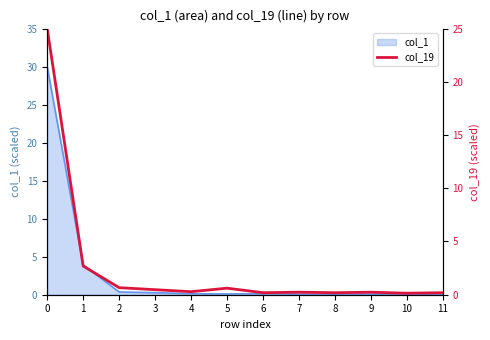

List the labels in order of value, smallest first.

10, 6, 8, 11, 7, 9, 4, 3, 5, 2, 1, 0